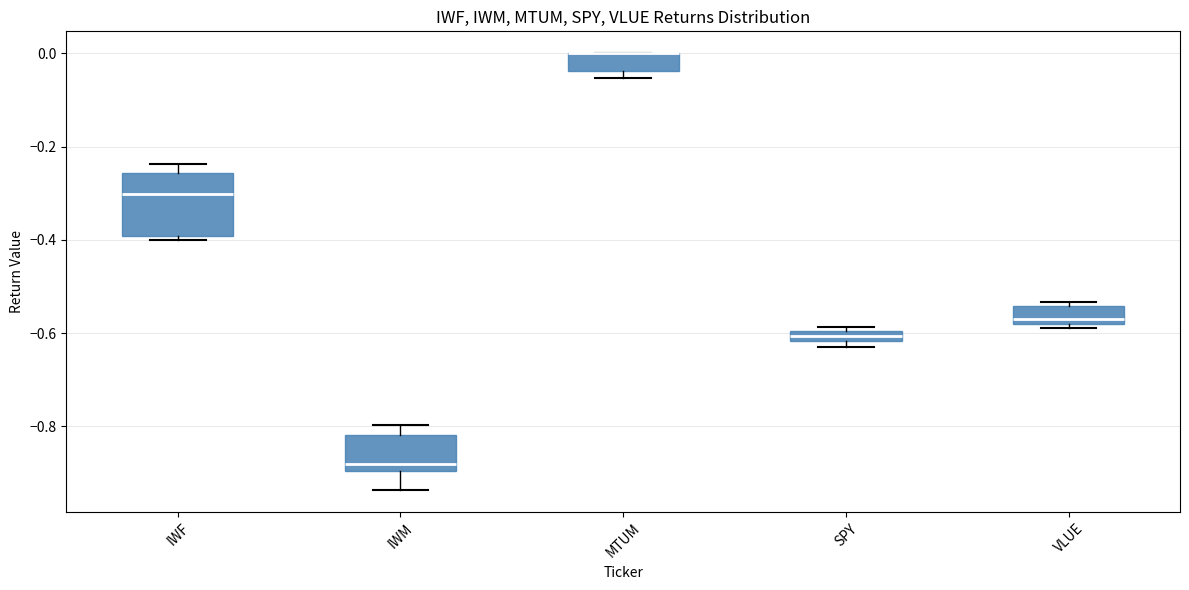

Where does the median line of the box for VLUE sit on the y-axis? The values are not printed on the chart, so give them approximately, as read against the axis.

-0.56